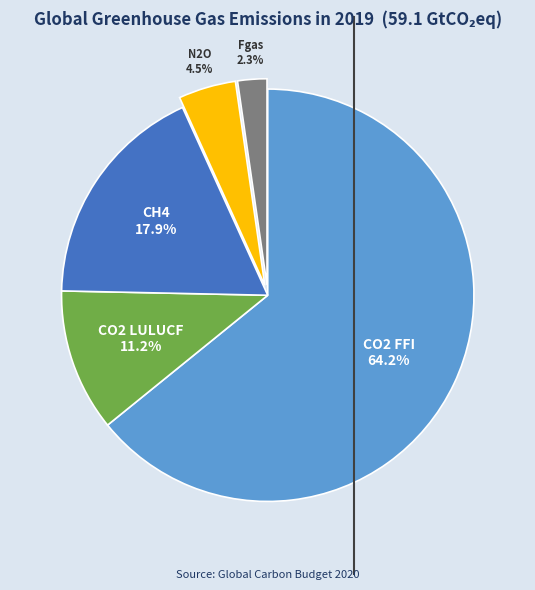

Does any single category account for the majority?

Yes